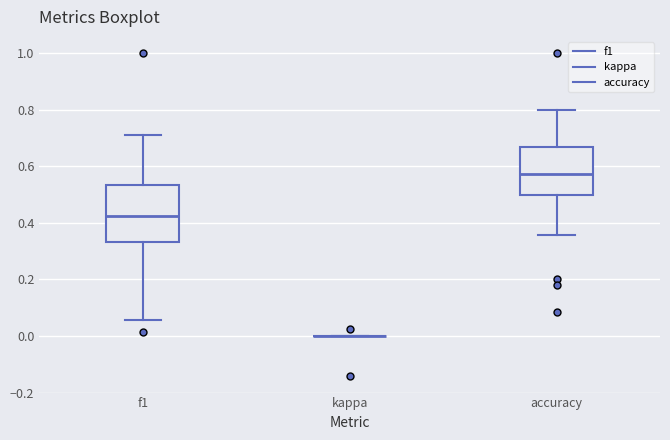

Reading left to right, transcribe this box plot: for each box, give where its median line is, the range the box spans, and where its two whiskers end, as read against the y-axis. The values are not printed on the chart, so give them approximately, as read against the axis.

f1: median 0.42, box 0.34 to 0.54, whiskers 0.06 to 0.72
kappa: box collapsed to a line at 0.00, whiskers 0.00 to 0.00
accuracy: median 0.58, box 0.50 to 0.66, whiskers 0.36 to 0.80